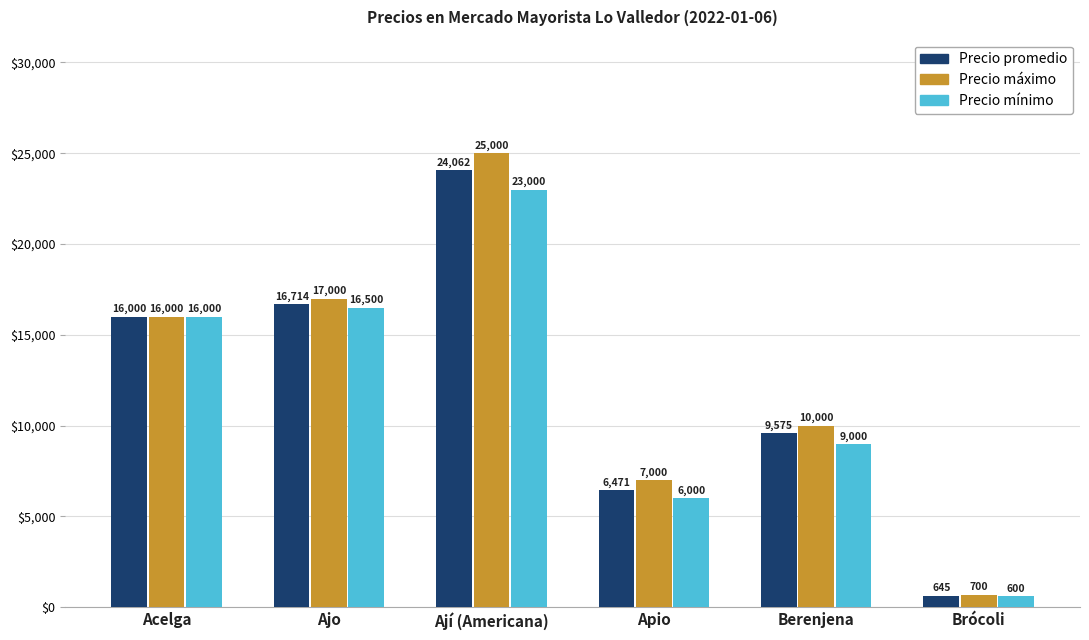

The Precio máximo series shows 16000 at Acelga. True or false?

True